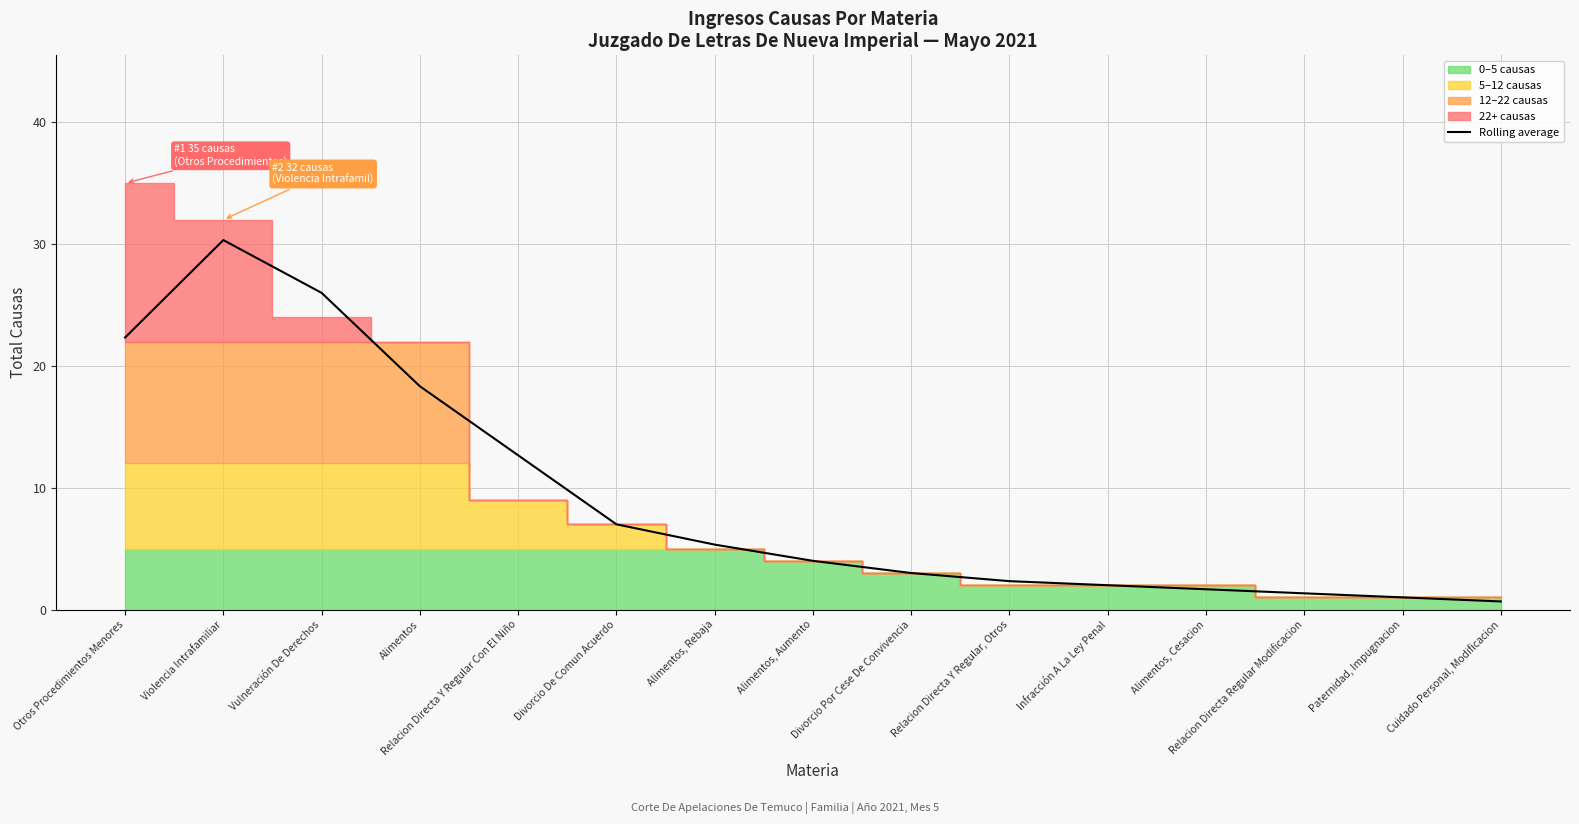

At which category does the data reach its first local peak?

Violencia Intrafamiliar